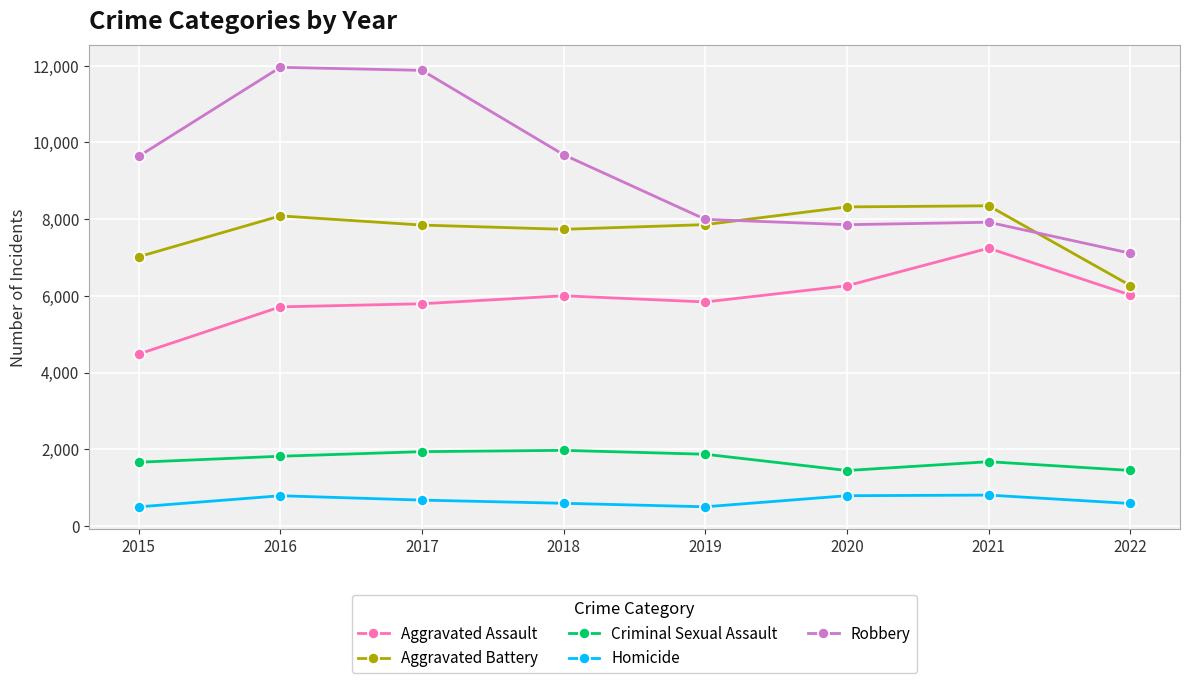

In Criminal Sexual Assault, how many points are higher than both neighbors (excluding endpoints)?

2